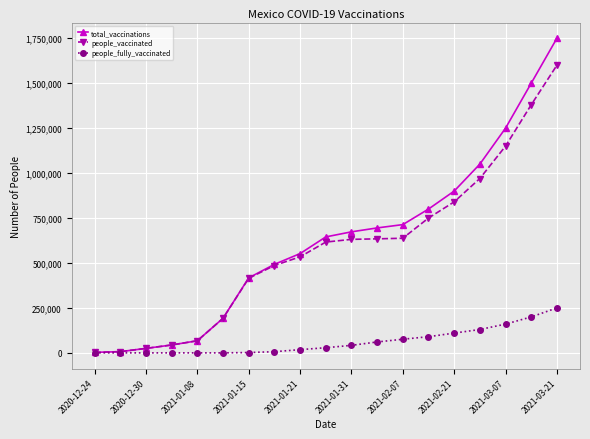

What is the greatest value displayed?

1750000